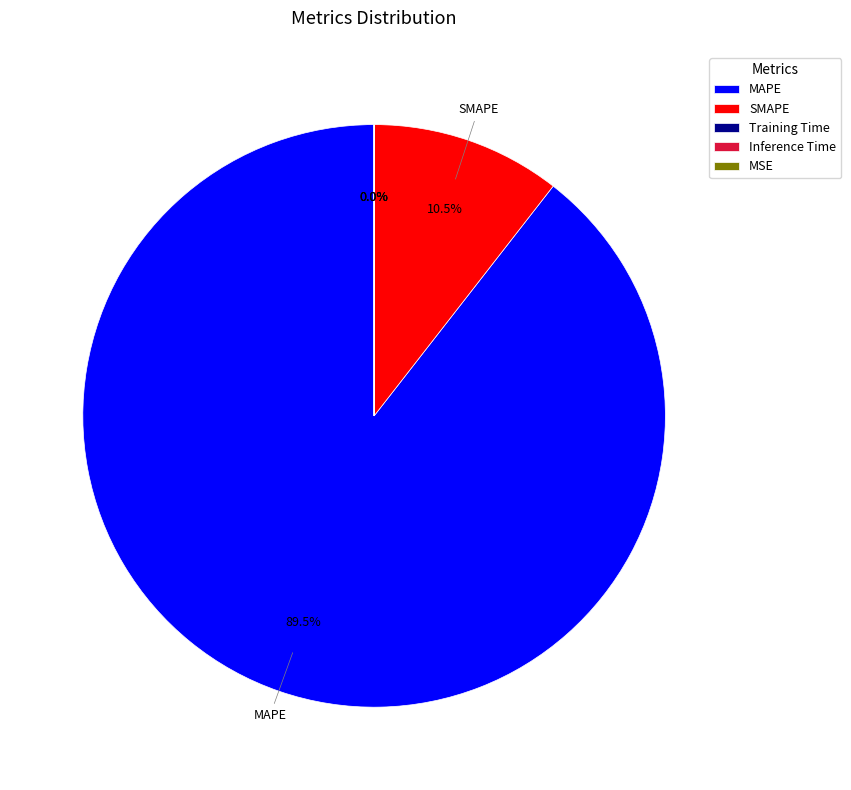

Count the number of slices in the pie.

5